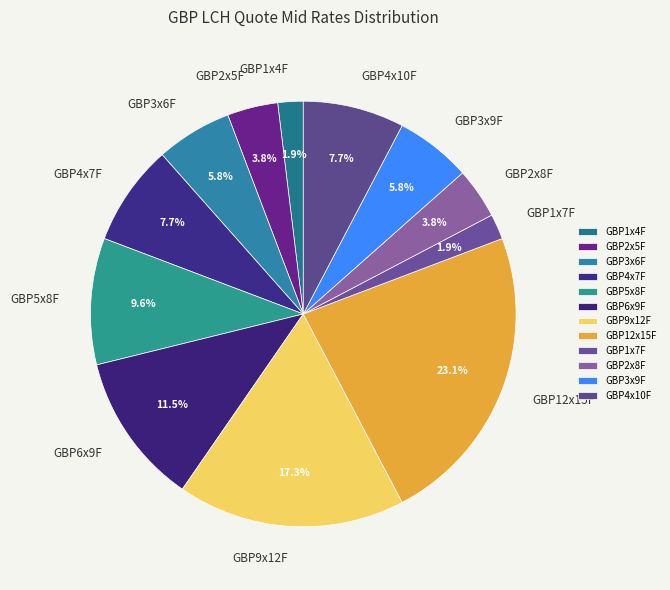

Does GBP3x9F represent more than half of the total?

No